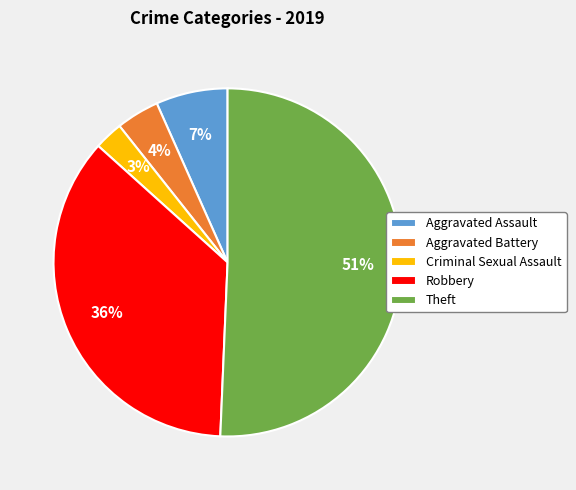

Rank the categories by value from lowest to highest.

Criminal Sexual Assault, Aggravated Battery, Aggravated Assault, Robbery, Theft